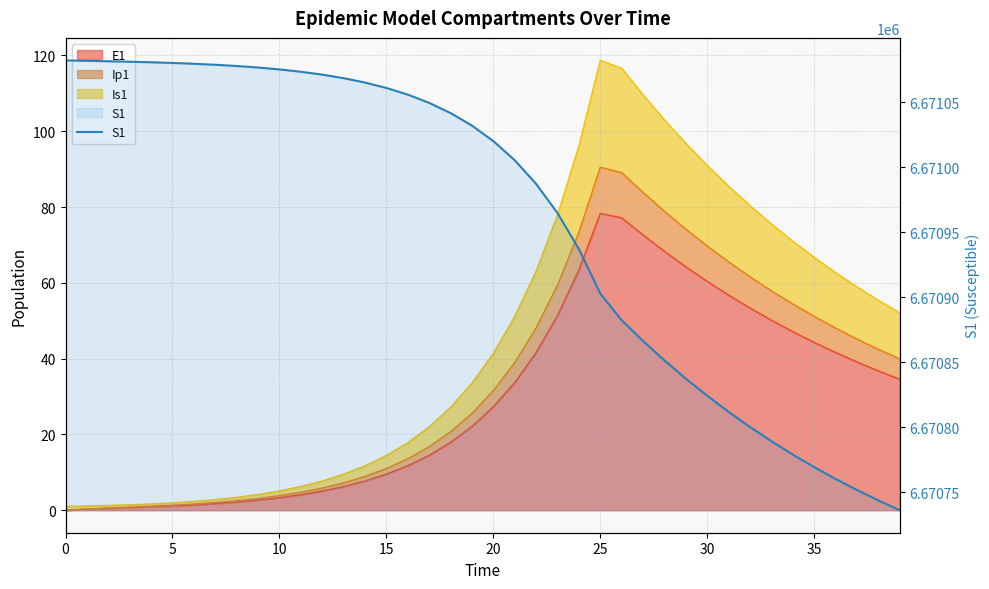

Reading right to left, extract all data points from this chart.

6670736.2	6670743.8	6670751.8	6670760.3	6670769.4	6670779.0	6670789.3	6670800.2	6670811.8	6670824.2	6670837.4	6670851.4	6670866.3	6670882.3	6670902.8	6670937.0	6670964.7	6670987.1	6671005.2	6671020.0	6671031.9	6671041.5	6671049.3	6671055.7	6671060.8	6671065.0	6671068.3	6671071.0	6671073.2	6671075.0	6671076.5	6671077.7	6671078.6	6671079.4	6671080.0	6671080.5	6671081.0	6671081.3	6671081.6	6671082.0